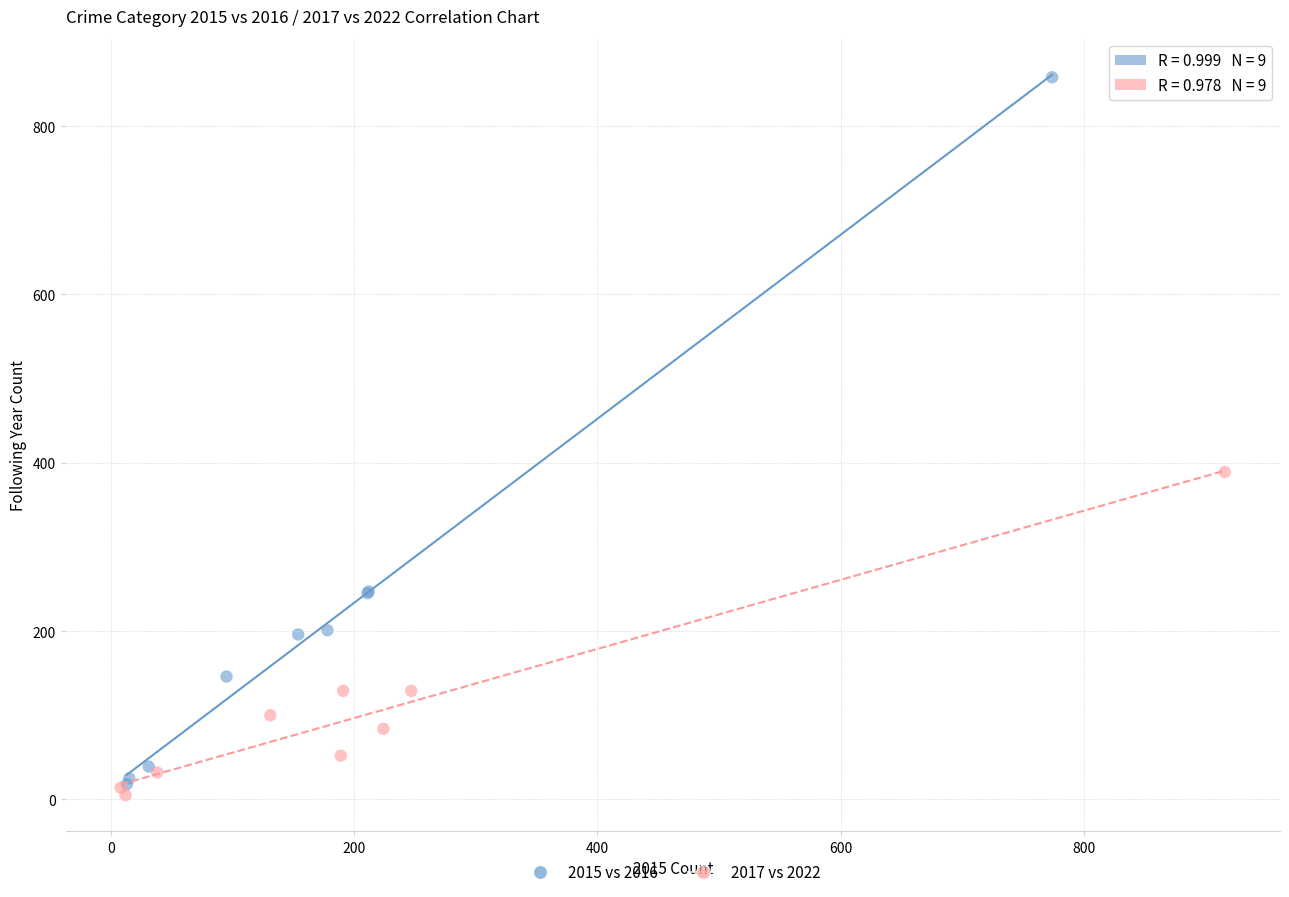

What are all the series names shown in the legend?

2015 vs 2016, 2017 vs 2022